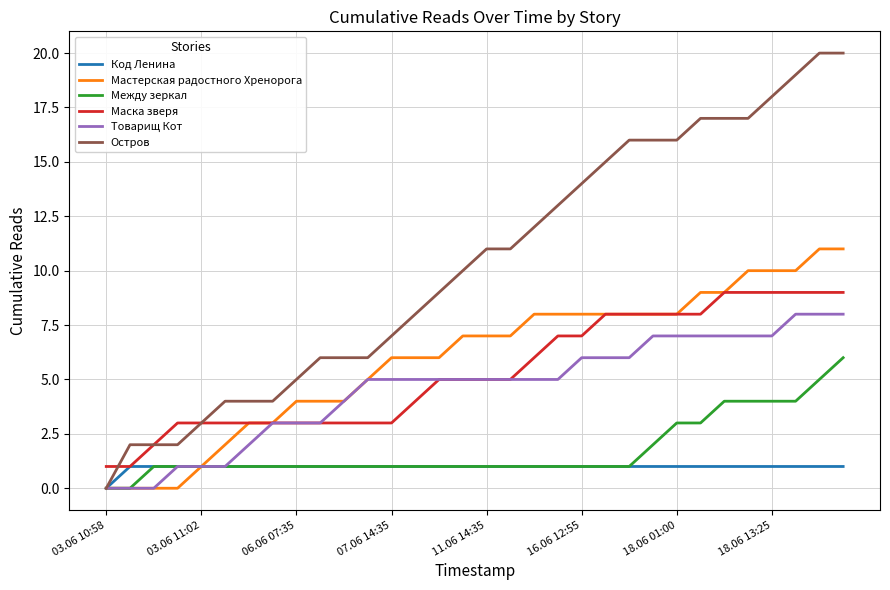

List the series in order of their peak value, lowest first.

Код Ленина, Между зеркал, Товарищ Кот, Маска зверя, Мастерская радостного Хренорога, Остров